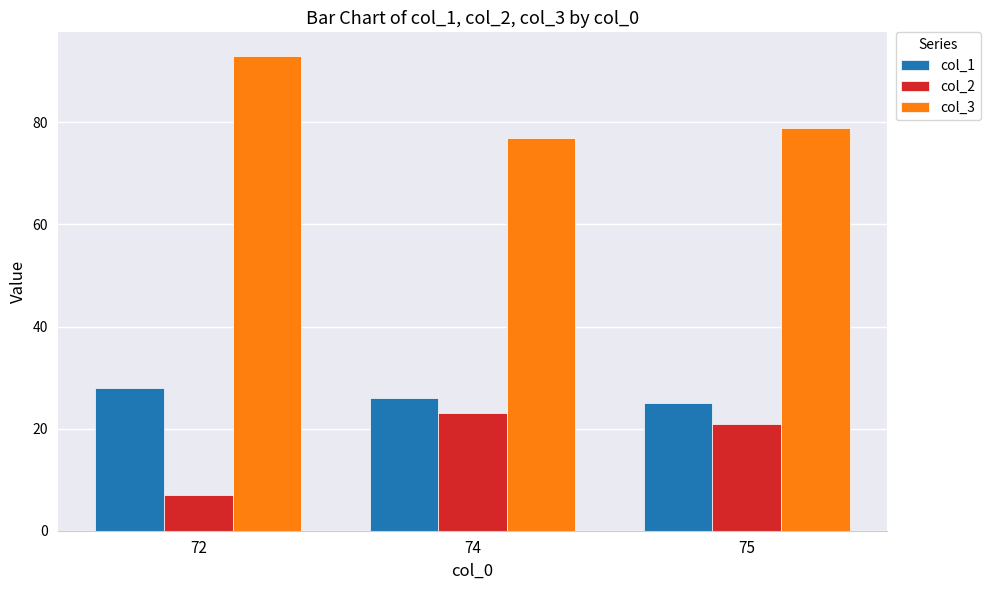

Which series has the largest total across all categories?

col_3